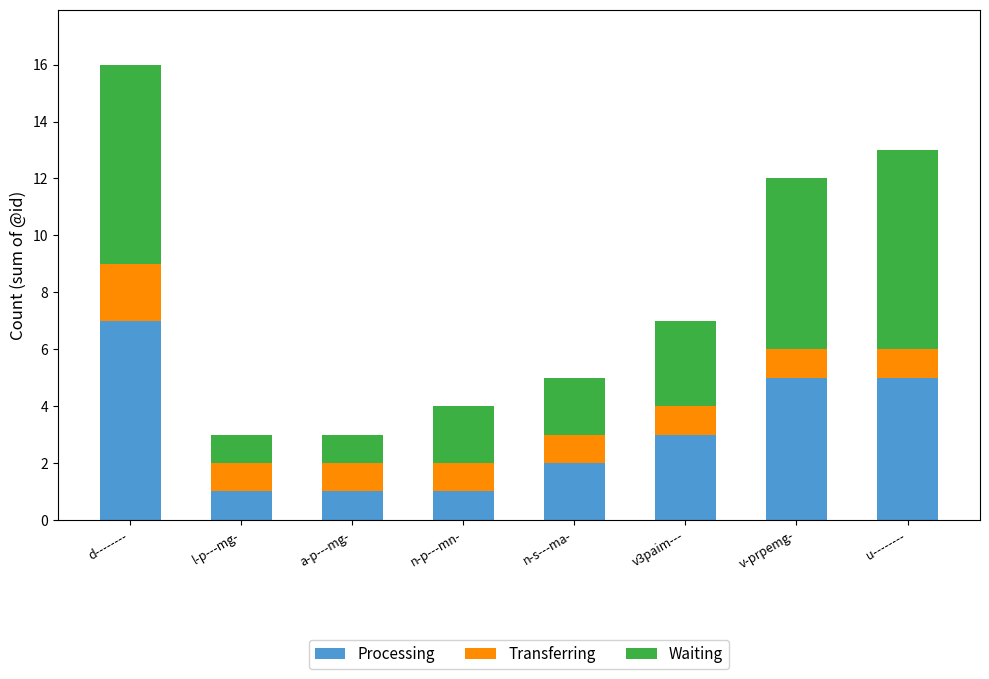

What is the difference between the maximum and minimum values in the Processing series?

6